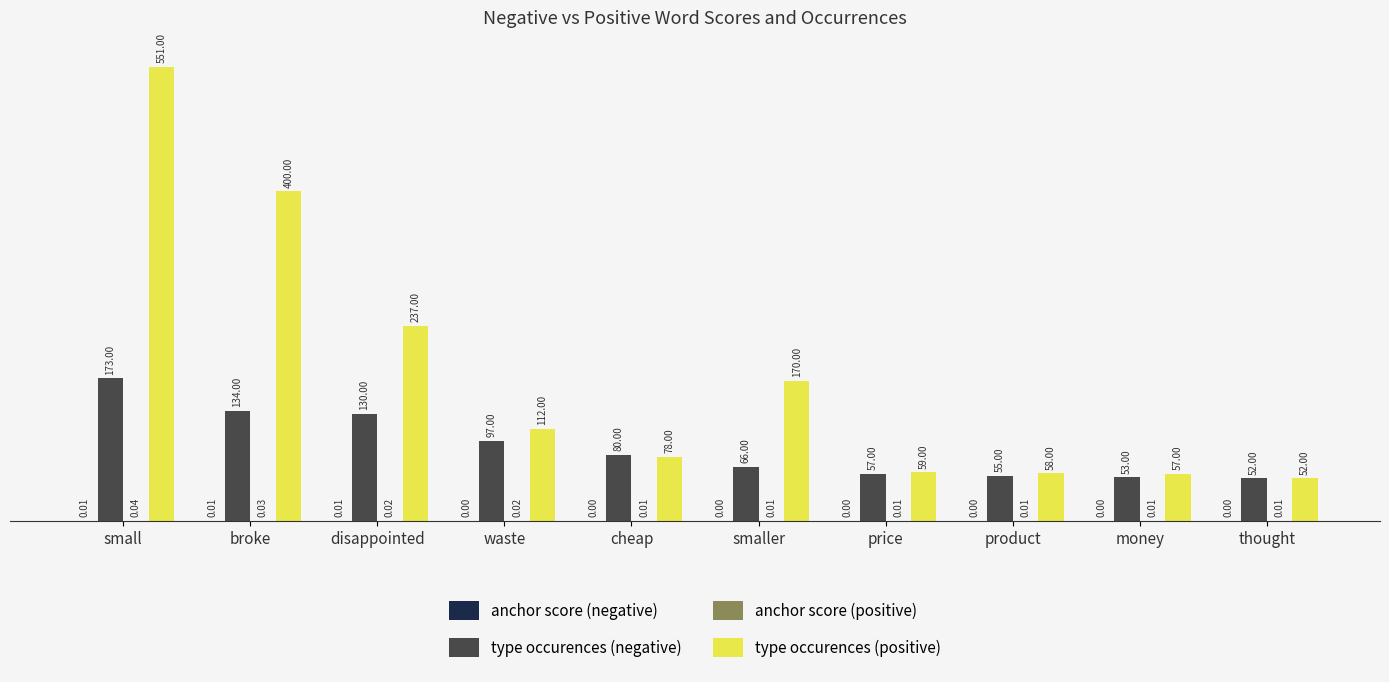

Where does the type occurences (positive) series first go above 112?

small